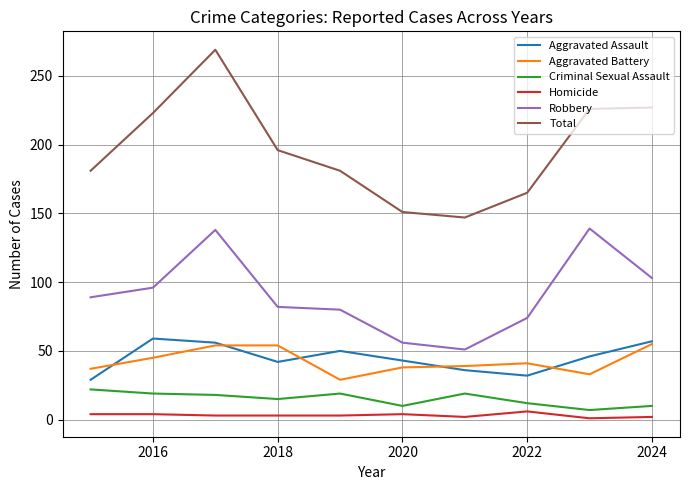

What is the maximum value for Aggravated Assault?

59